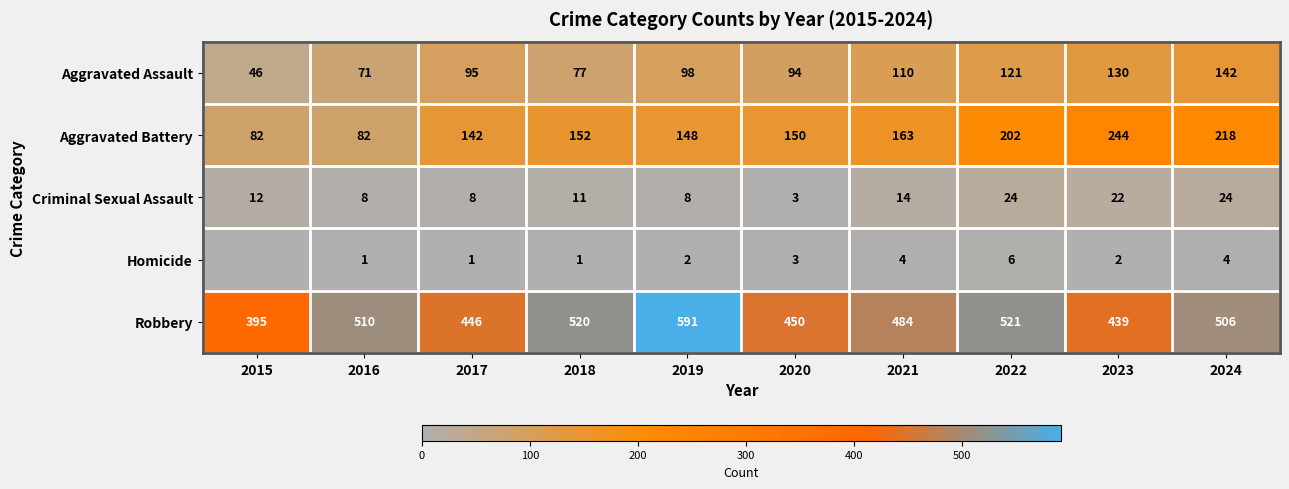

Is the value of Criminal Sexual Assault at 2020 greater than the value of Aggravated Assault at 2020?

No